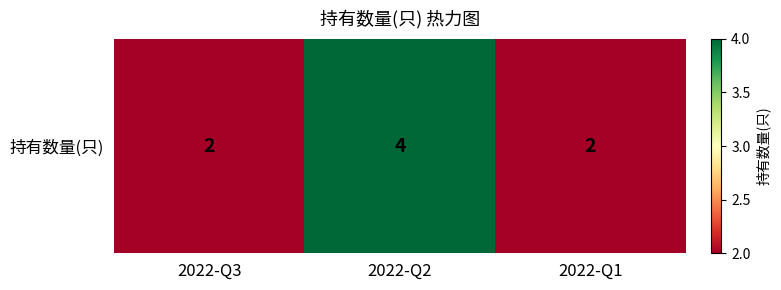

The chart shows a value of 4 at 2022-Q2. True or false?

True